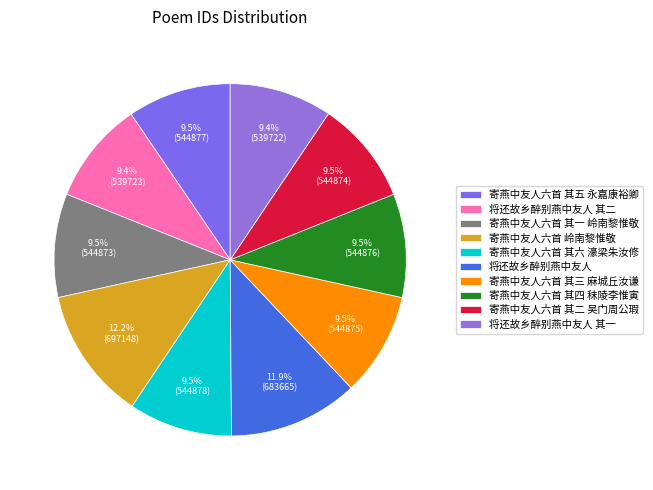

To the nearest percent, what is the difference between the largest and smallest slice percentages?

3%